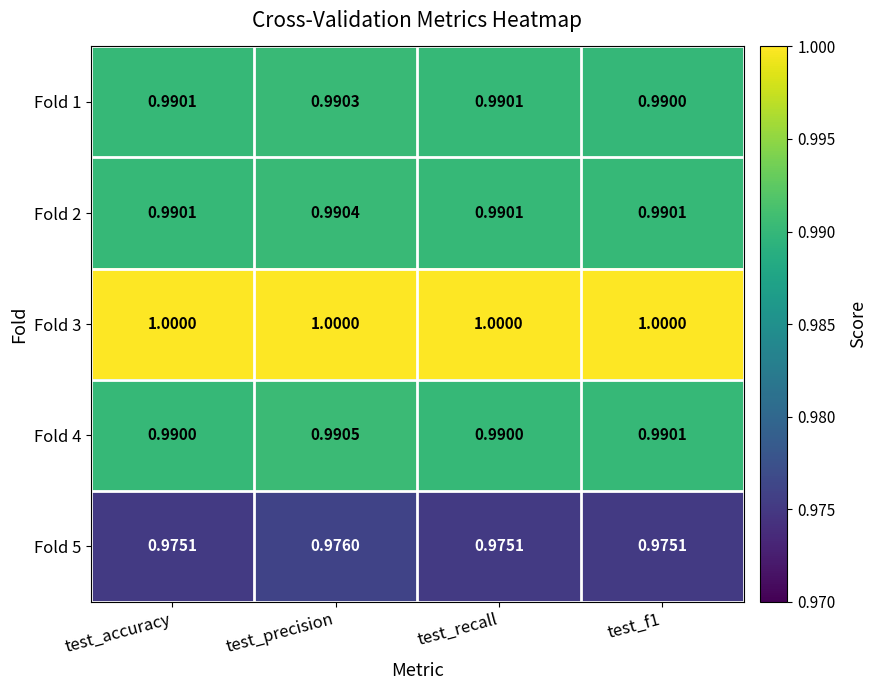

What is the maximum value shown in the chart?

1.0